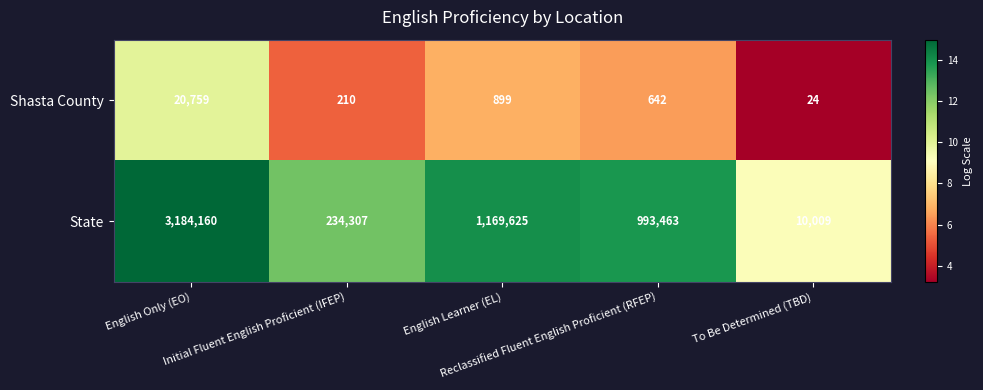

What is the lowest value of the State series?

10009